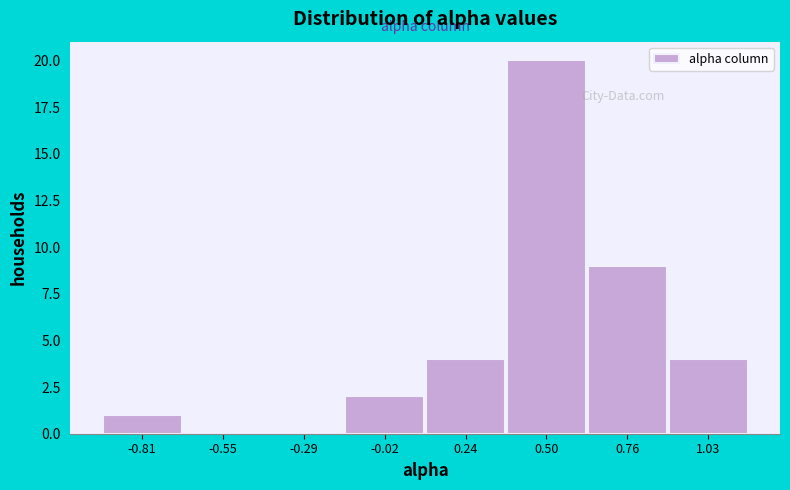

Over which range of the x-axis is the bar tallest?

0.35 to 0.65